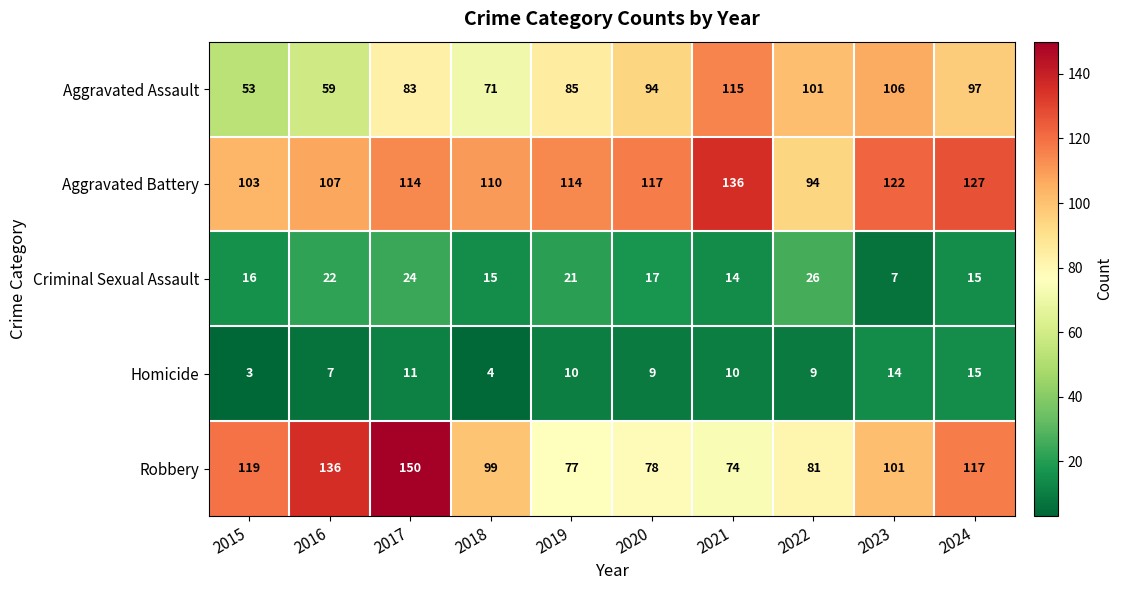

At how many categories does at least one series exceed 4?

10